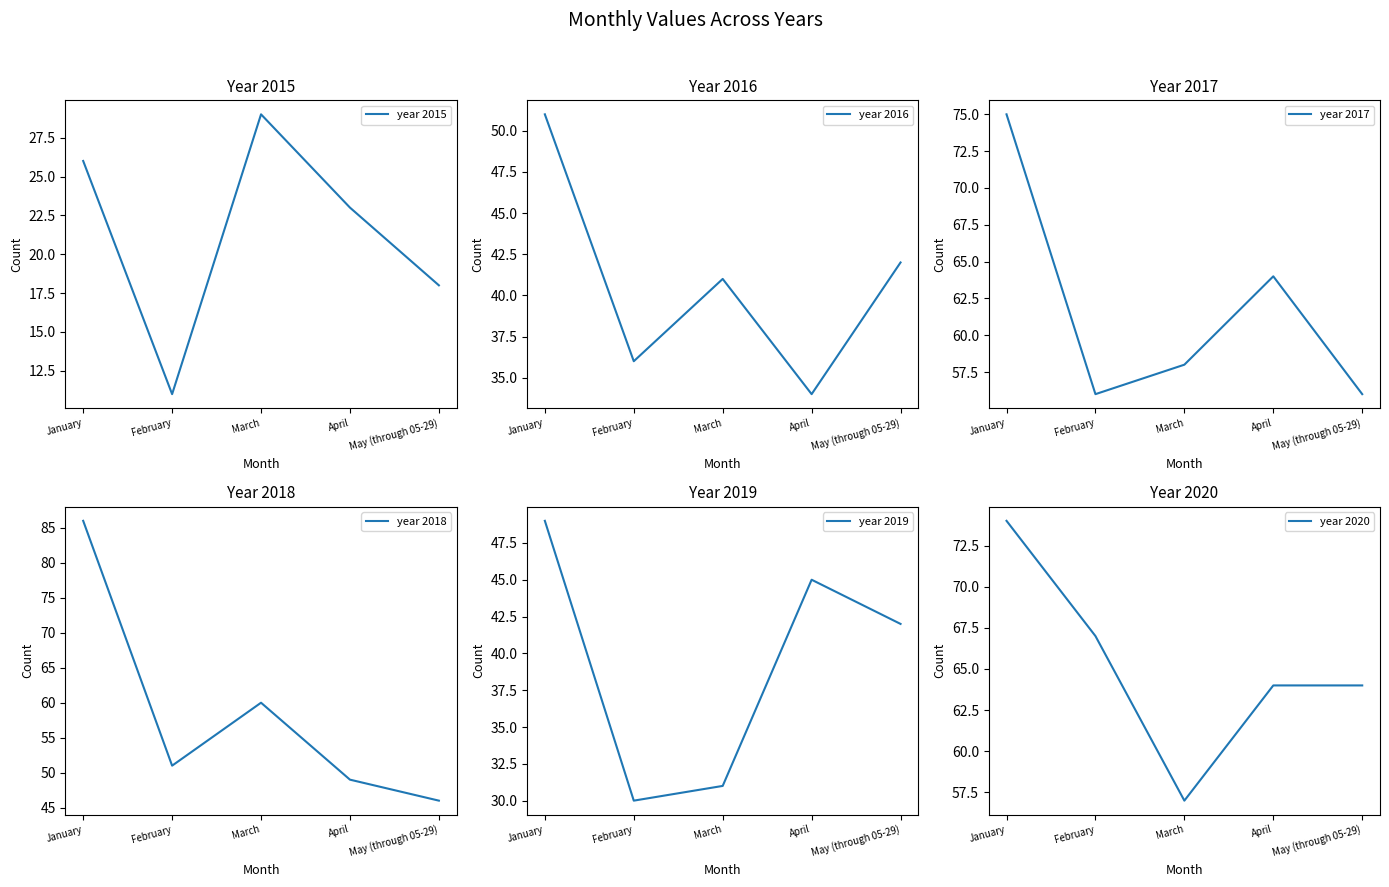

True or false: year 2016 has more than 1 points higher than both neighbors.

False